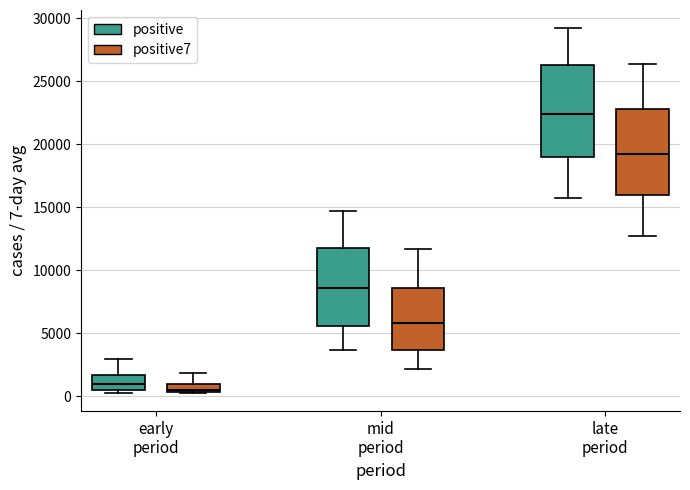

Where is the upper edge of the box for mid period (positive7) on the y-axis? The values are not printed on the chart, so give them approximately, as read against the axis.

8500